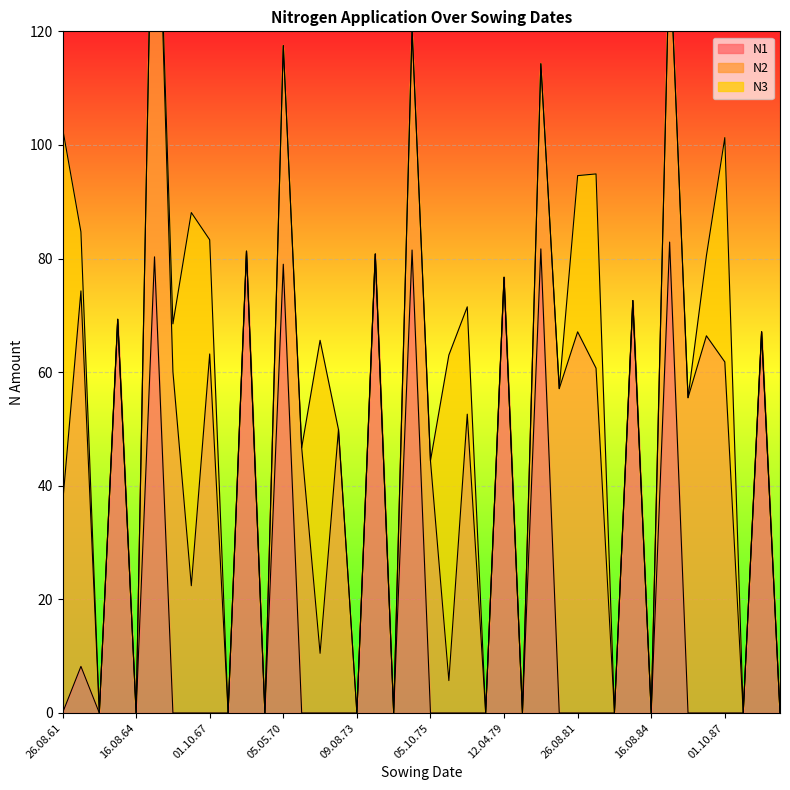

How many data points in N1 are above 0?

12